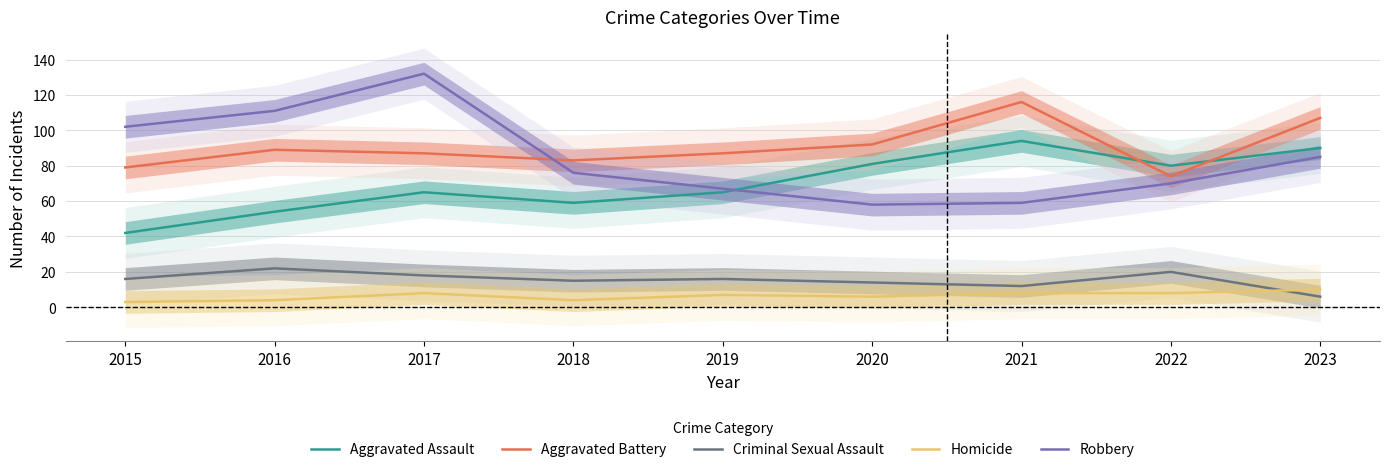

Which has a higher value, 2020 or 2017?

2020